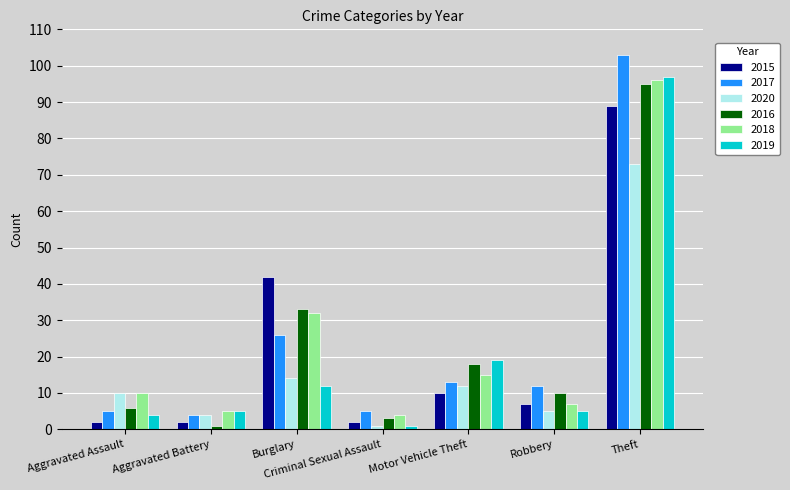

What is the minimum value shown in the chart?

1